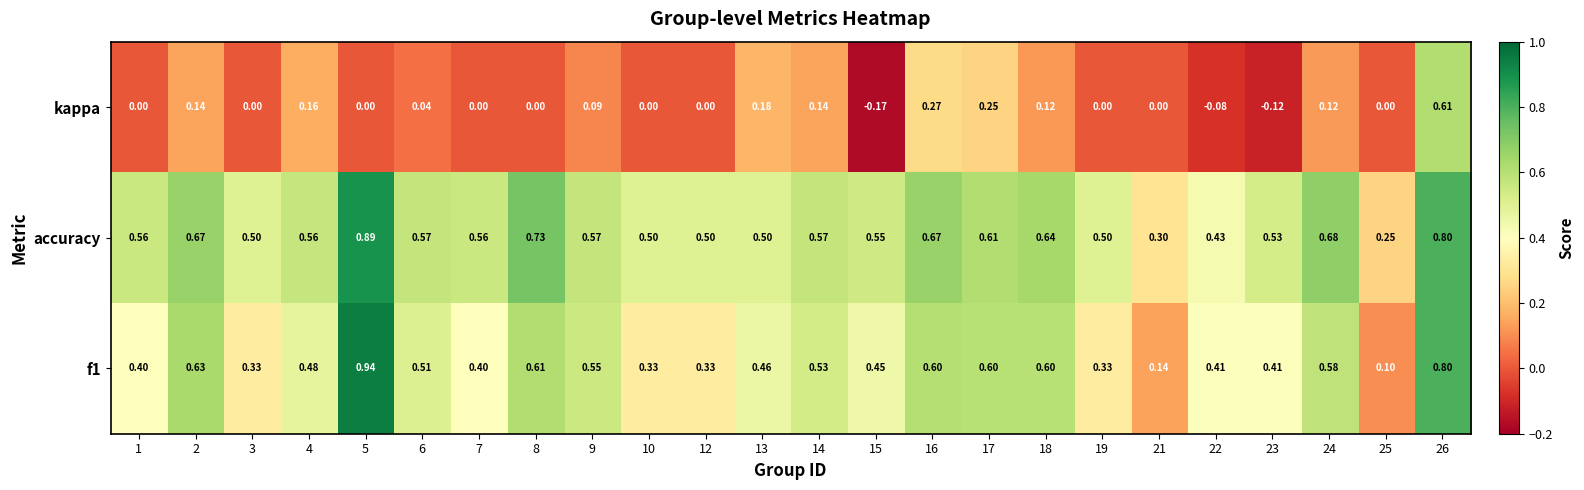

Which series changed the most between 3 and 21?

accuracy